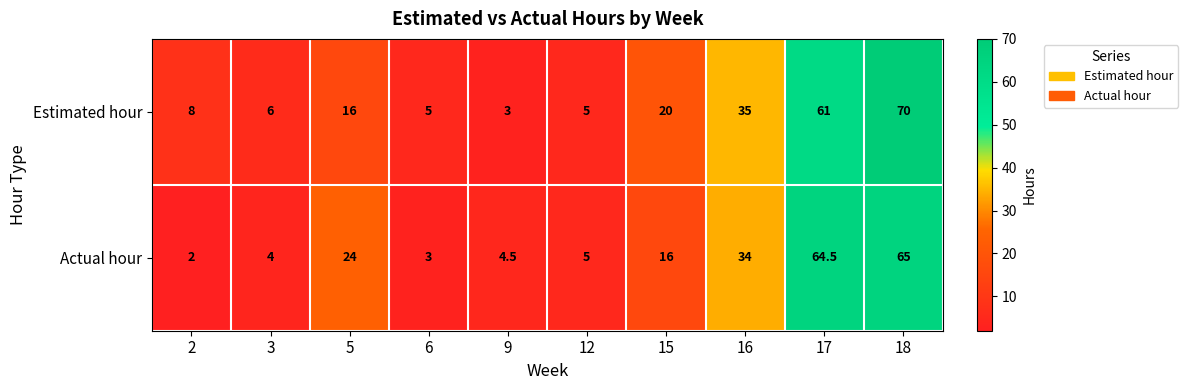

What is the difference between the maximum and minimum values in the Estimated hour series?

67.0